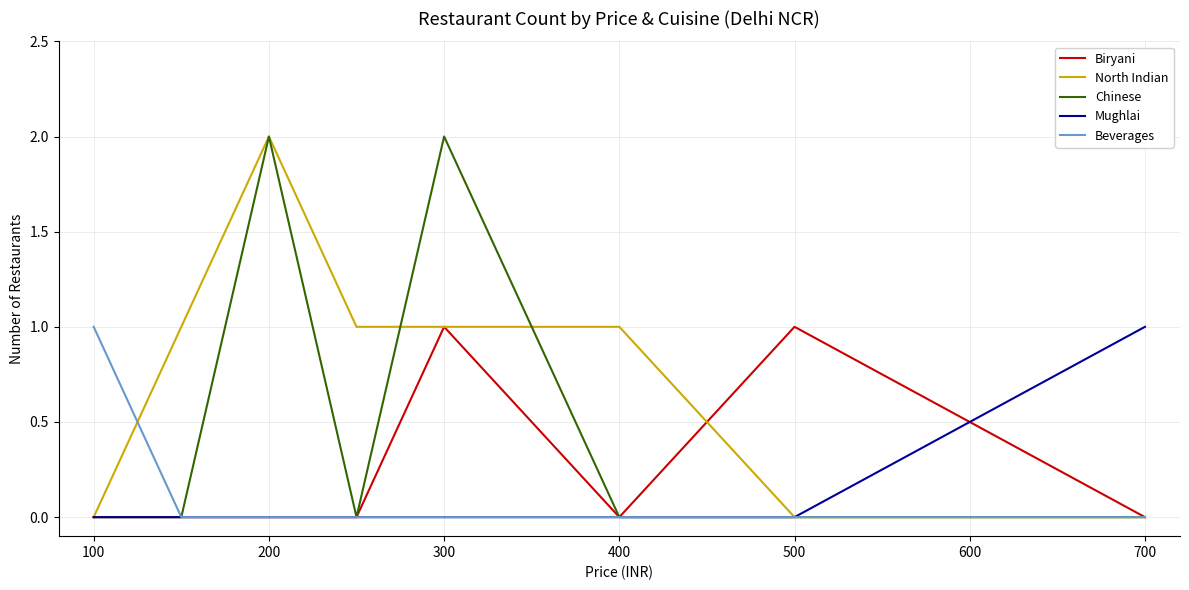

What are all the series names shown in the legend?

Biryani, North Indian, Chinese, Mughlai, Beverages